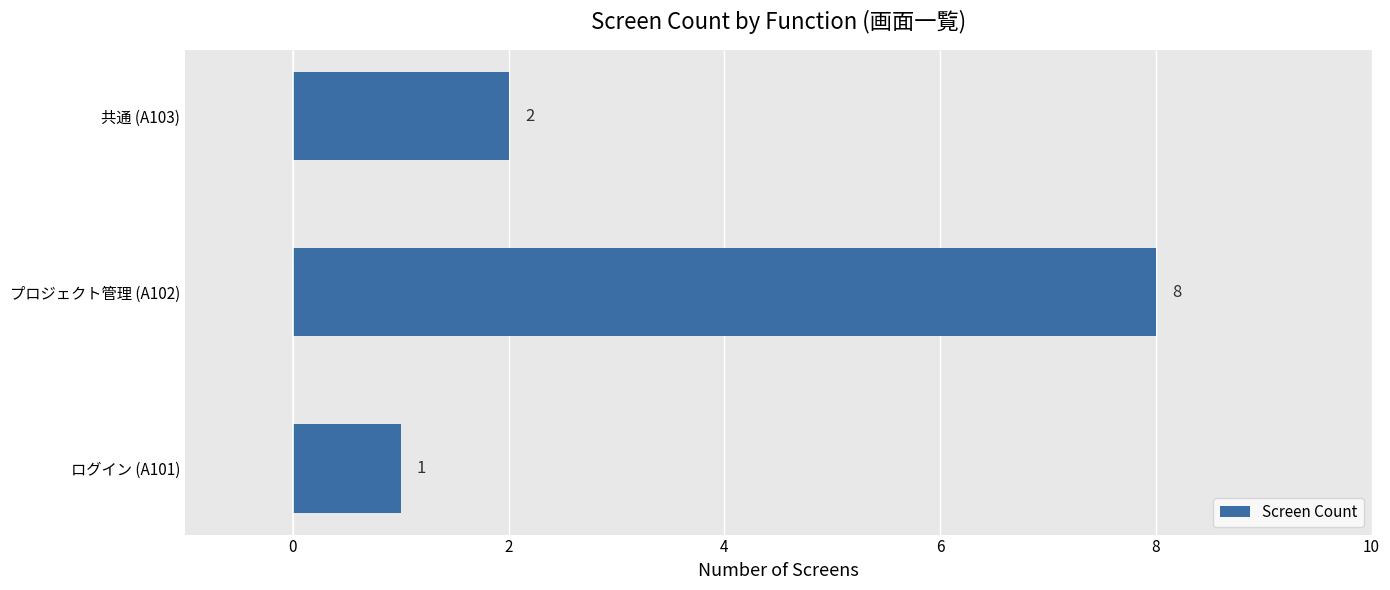

Rank the categories by value from lowest to highest.

ログイン (A101), 共通 (A103), プロジェクト管理 (A102)